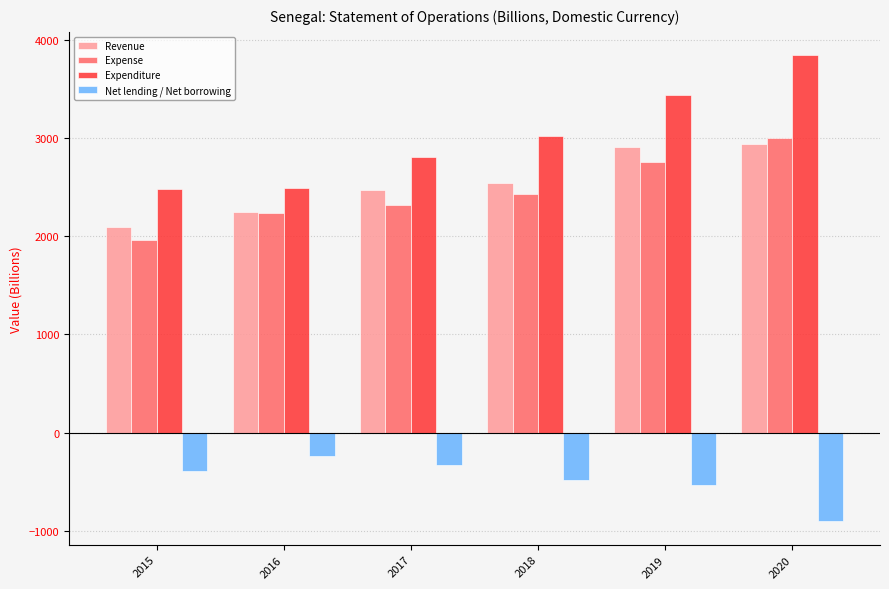

What are all the series names shown in the legend?

Revenue, Expense, Expenditure, Net lending / Net borrowing